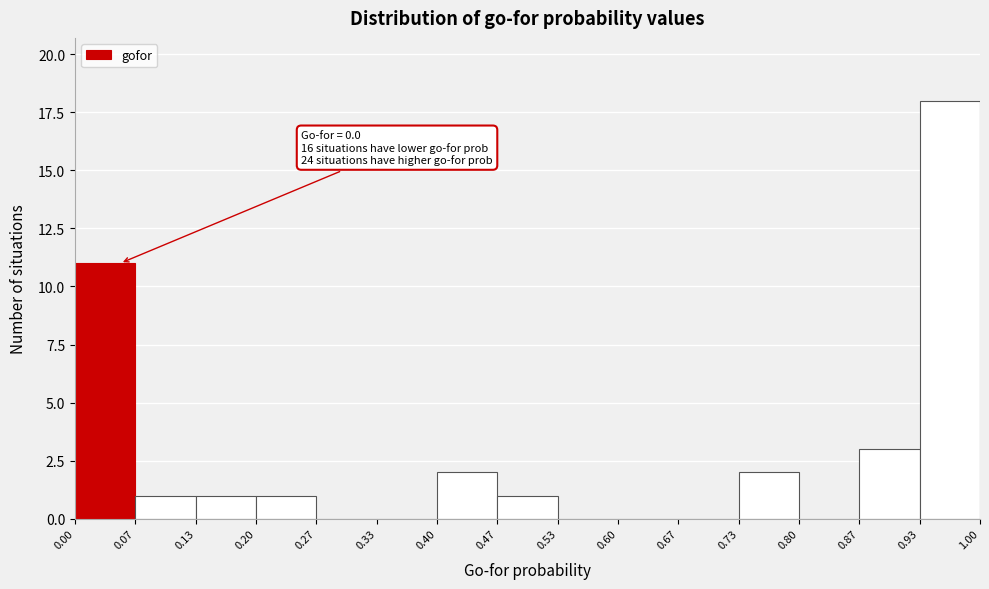

Which range on the x-axis has the tallest bar?

0.93 to 1.00